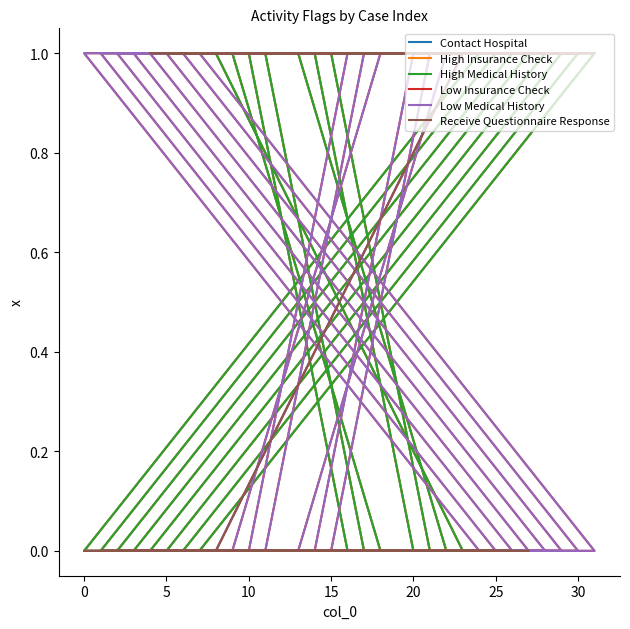

The Low Medical History series shows 0 at 5. True or false?

False